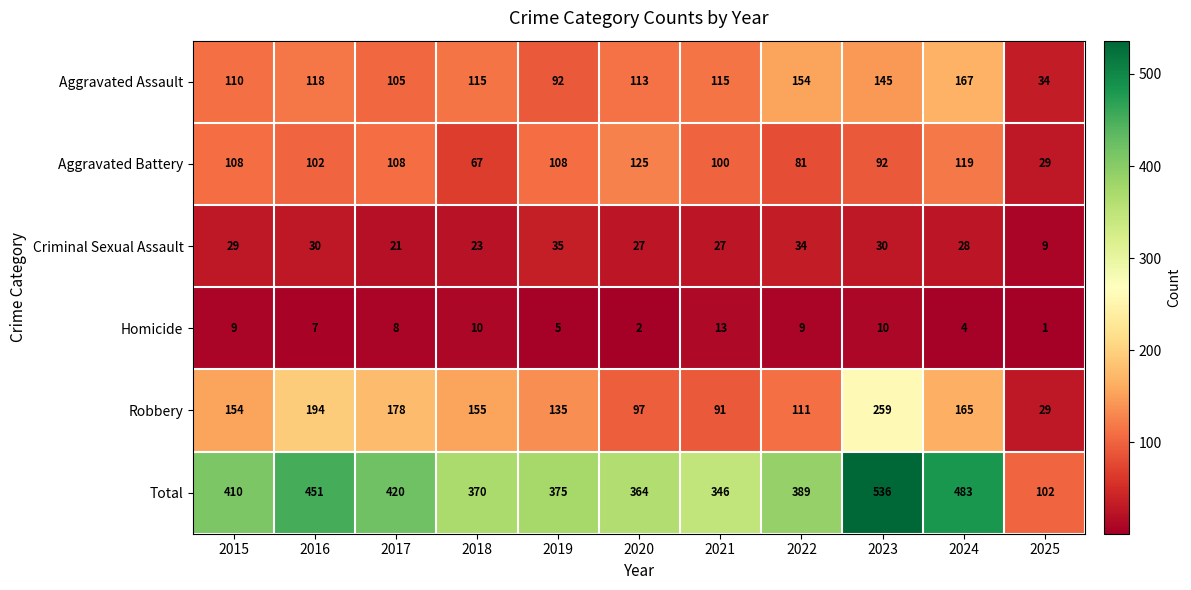

Which series changed the most between 2016 and 2024?

Aggravated Assault